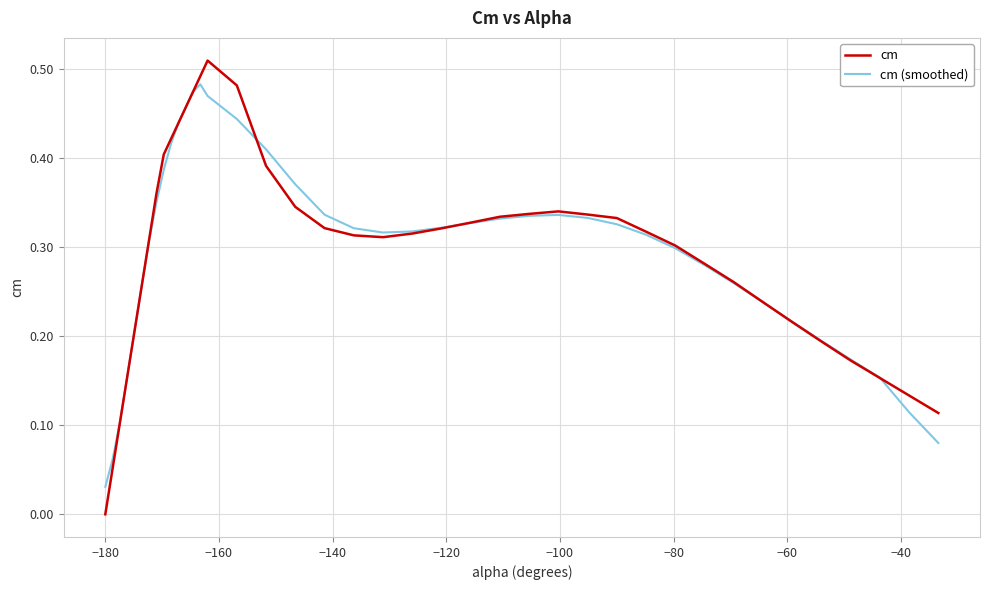

List the series in order of their peak value, lowest first.

cm (smoothed), cm